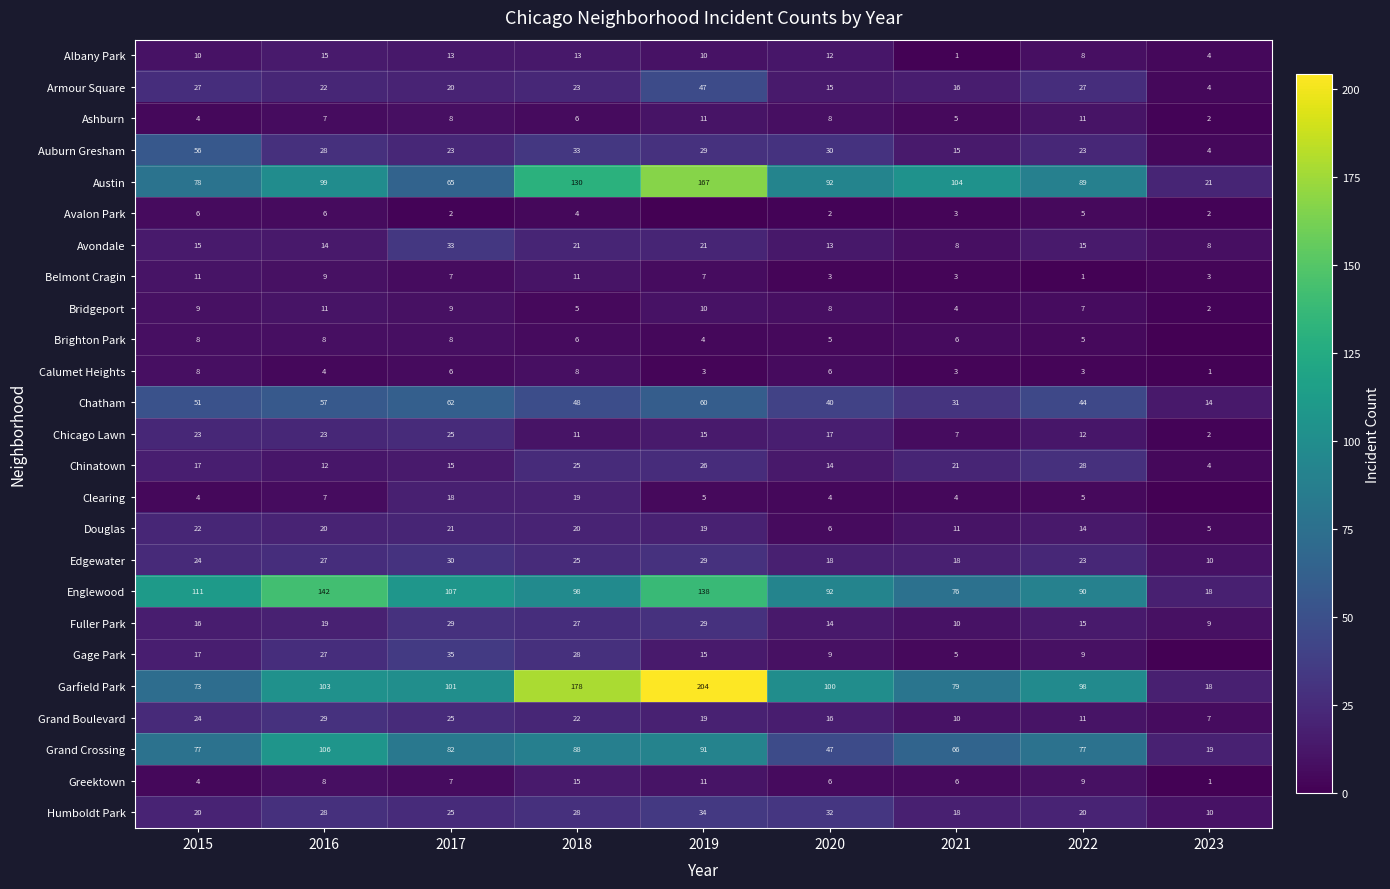

Rank the categories by Austin value from highest to lowest.

2019, 2018, 2021, 2016, 2020, 2022, 2015, 2017, 2023